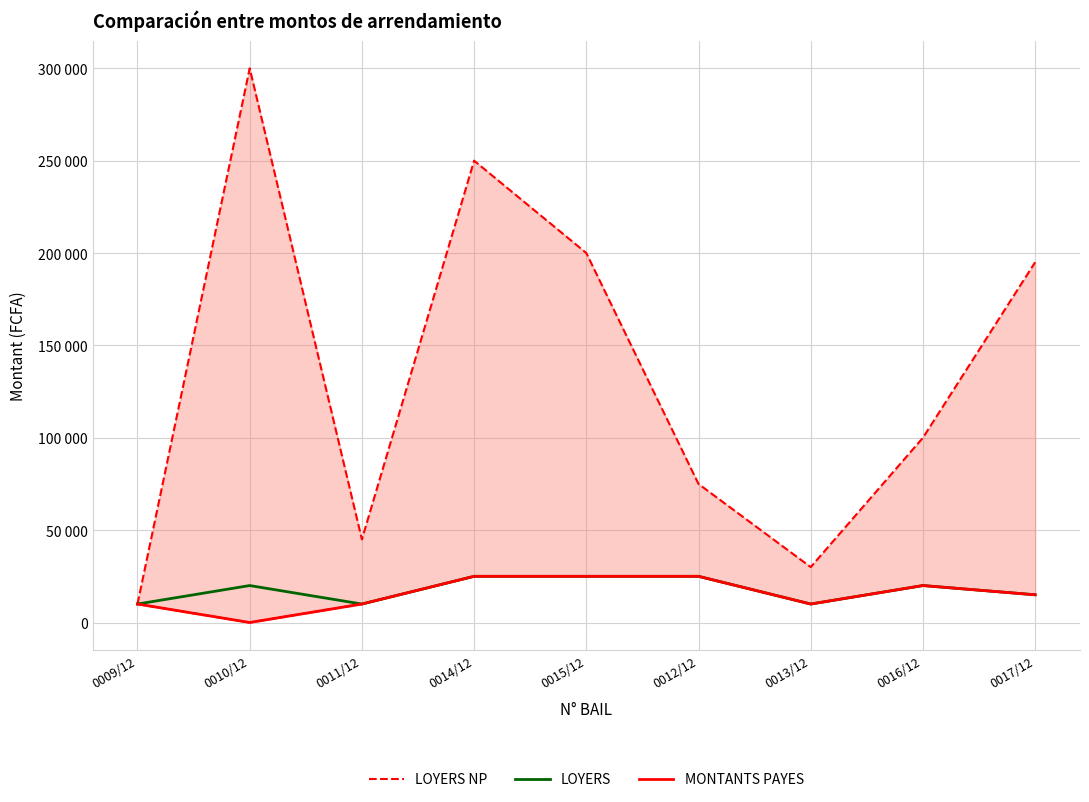

At 0009/12, list the series in order from largest to smallest.

LOYERS NP, LOYERS, MONTANTS PAYES